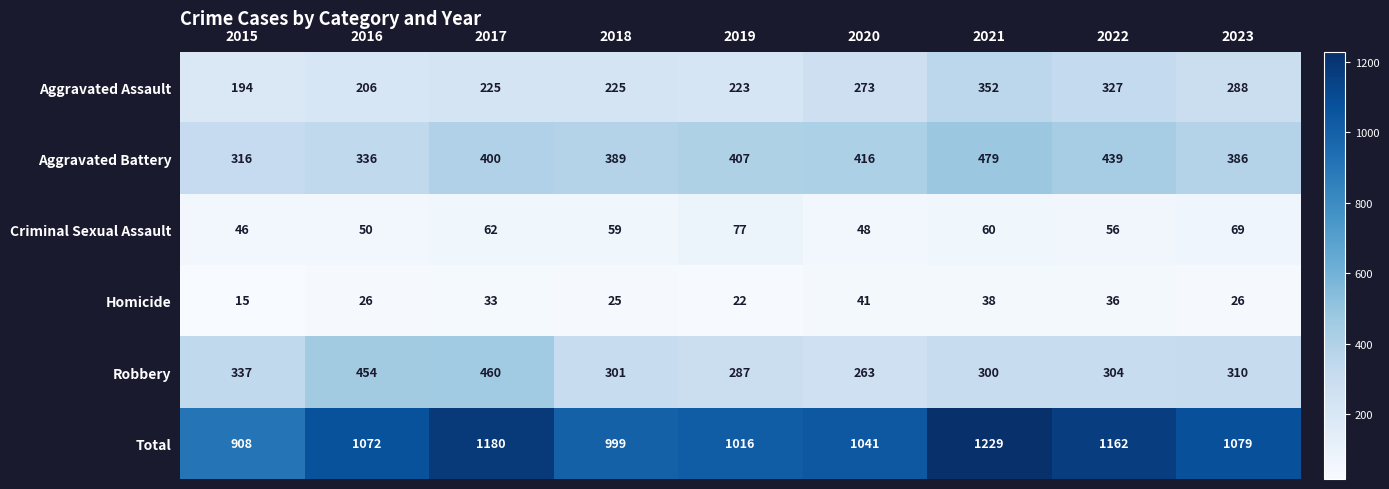

Rank the series at 2023 from highest to lowest value.

Total, Aggravated Battery, Robbery, Aggravated Assault, Criminal Sexual Assault, Homicide